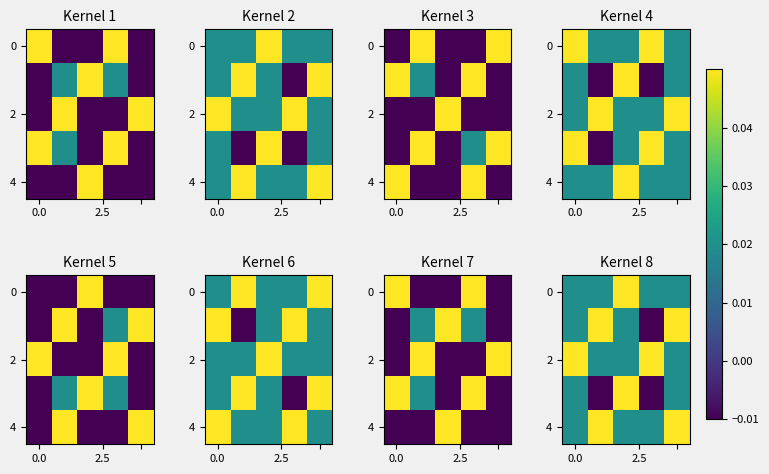

True or false: 2 has a value of 0.0 at 0.0.

True